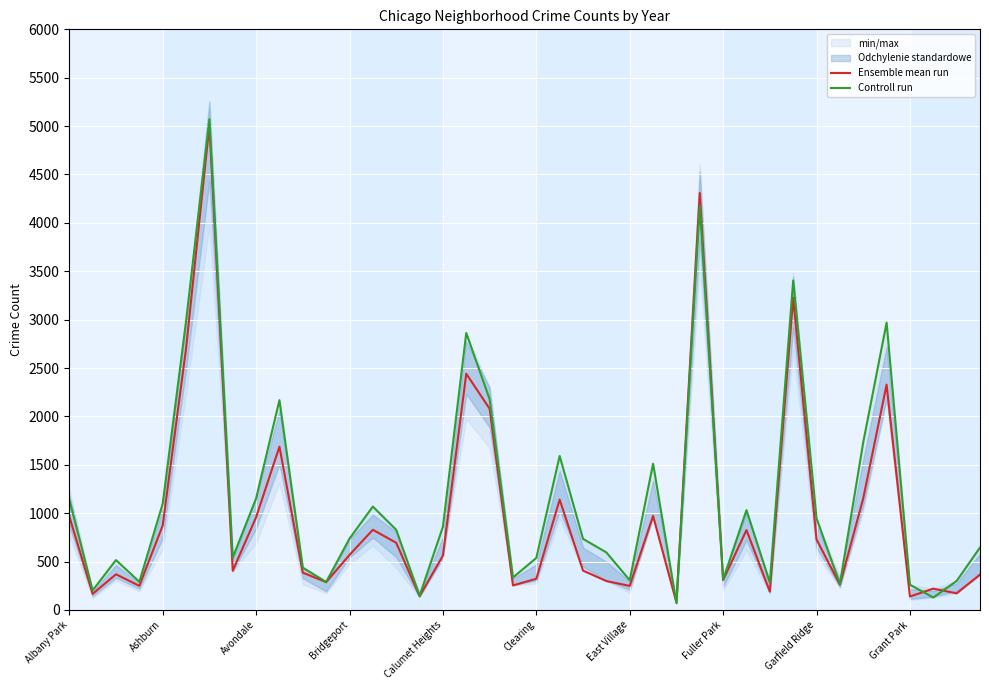

Where does the Ensemble mean run series first go above 561?

Albany Park